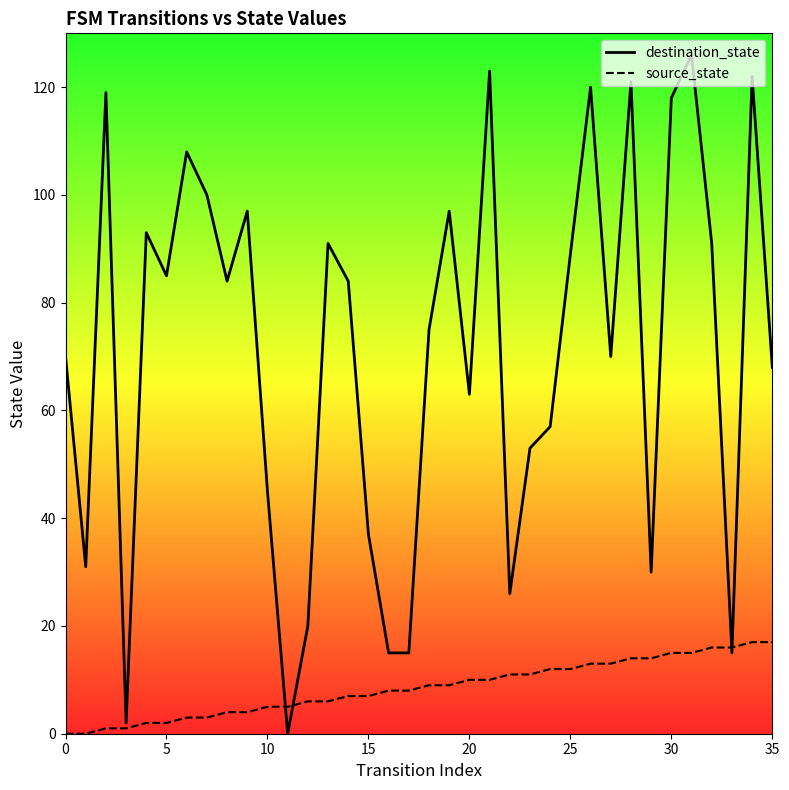

How many interior local peaks does the destination_state series have?

11